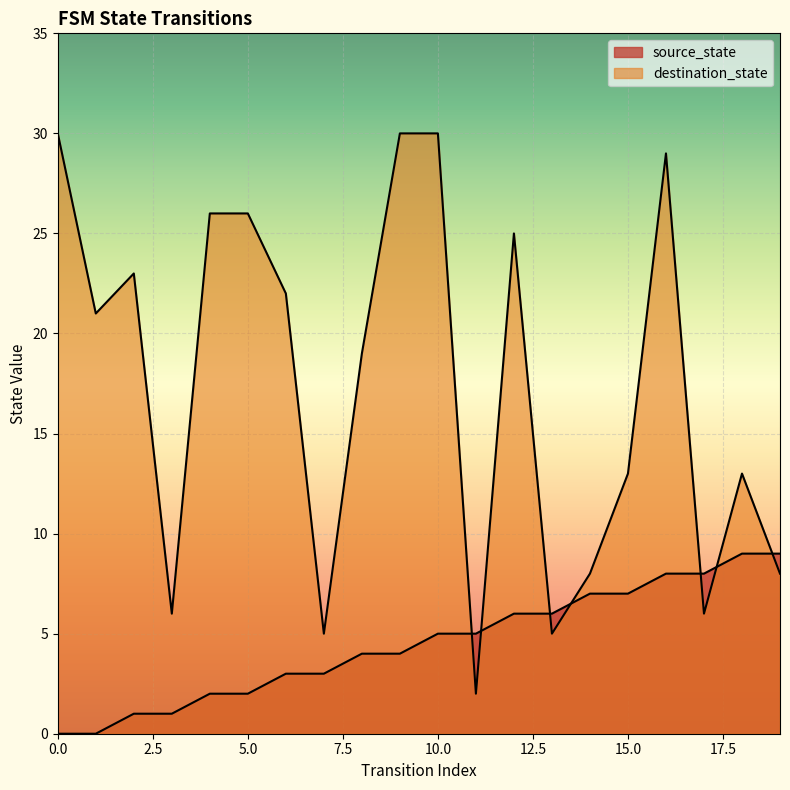

What is the sum of all destination_state values?

347